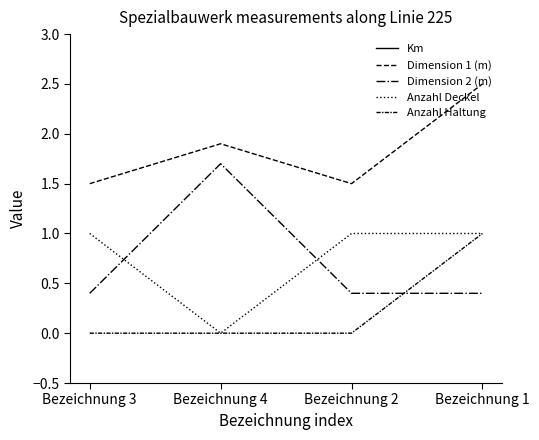

Which series has the largest range (max minus min)?

Dimension 2 (m)